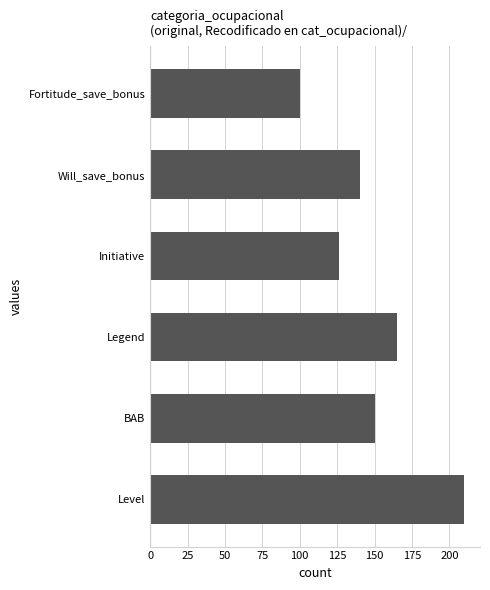

Is it true that the value at Legend is 165?

True